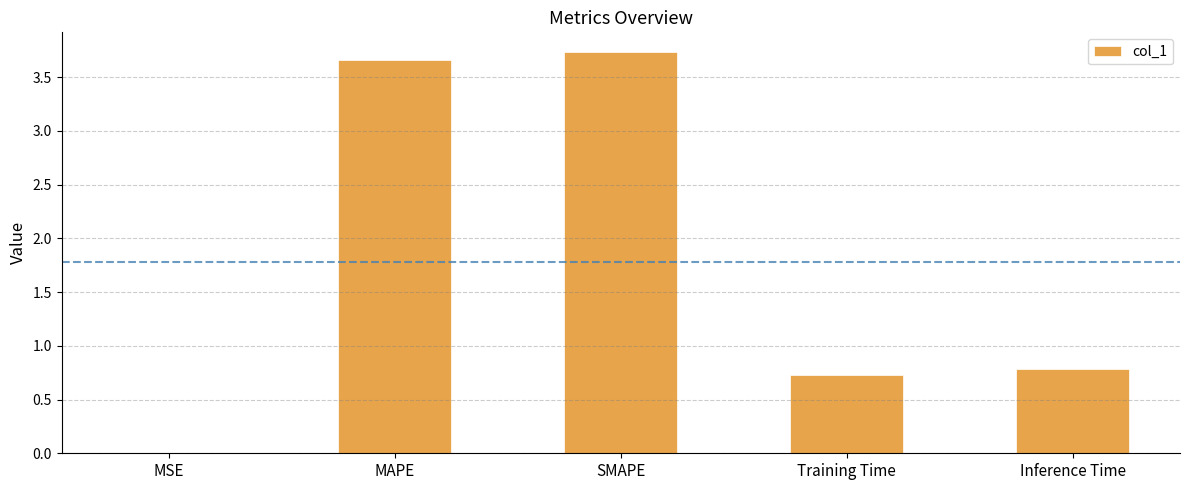

The value at Training Time is 1.2. True or false?

False